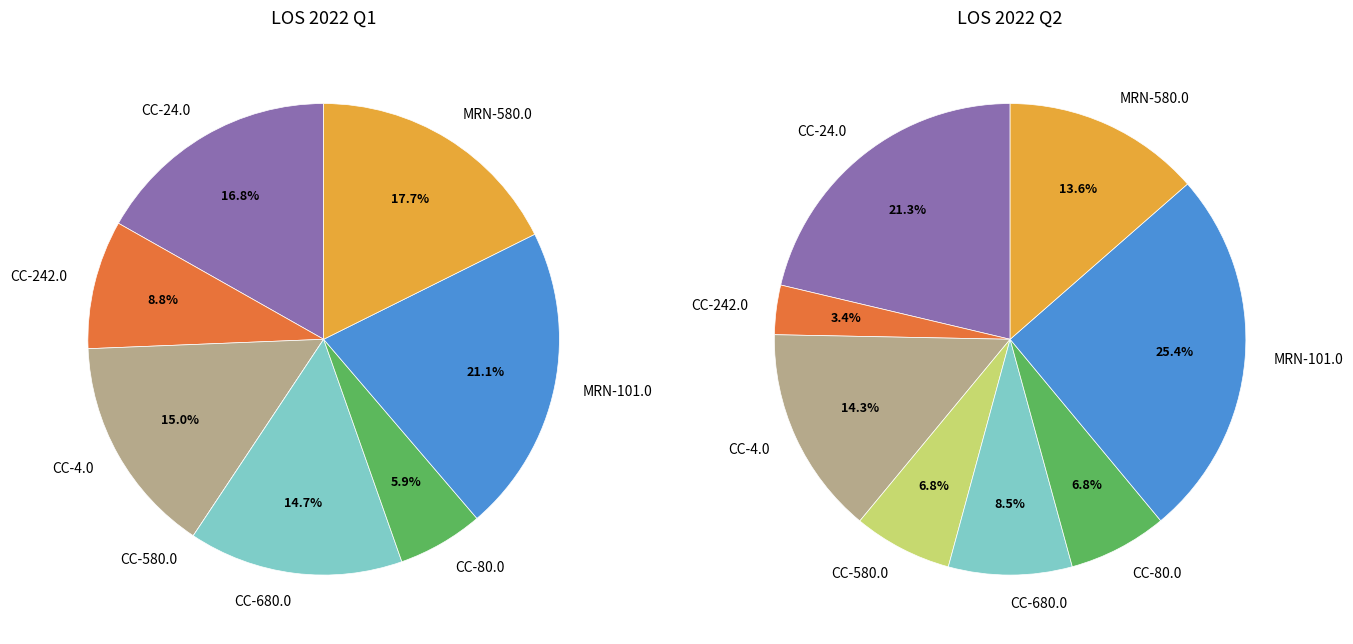

How many segments does this pie chart have?

8